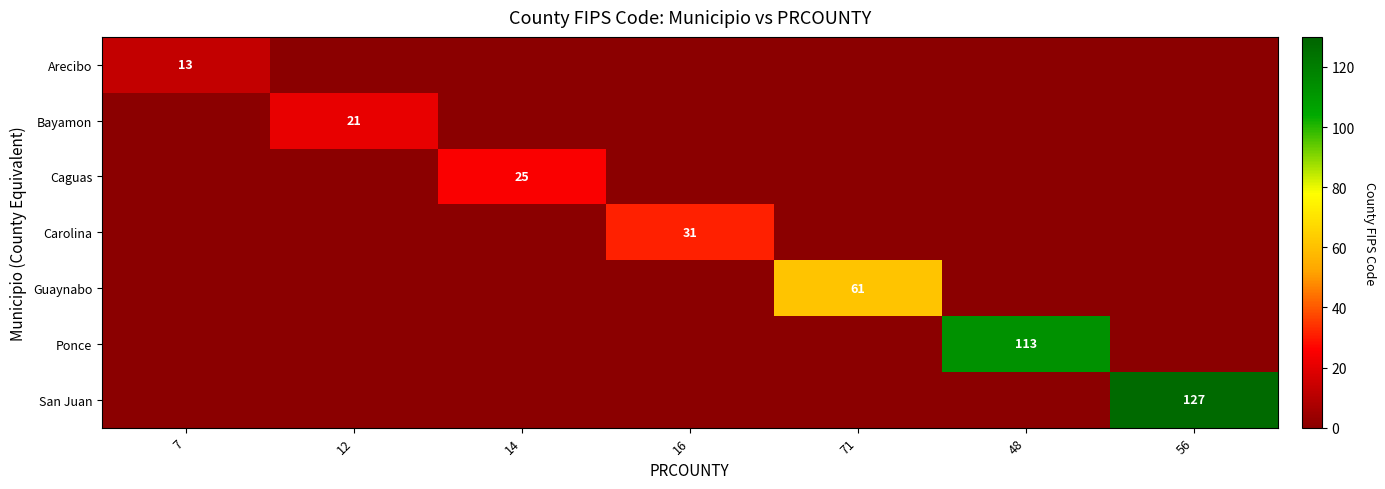

Rank the series at 71 from highest to lowest value.

Arecibo, Bayamon, Caguas, Carolina, Guaynabo, Ponce, San Juan